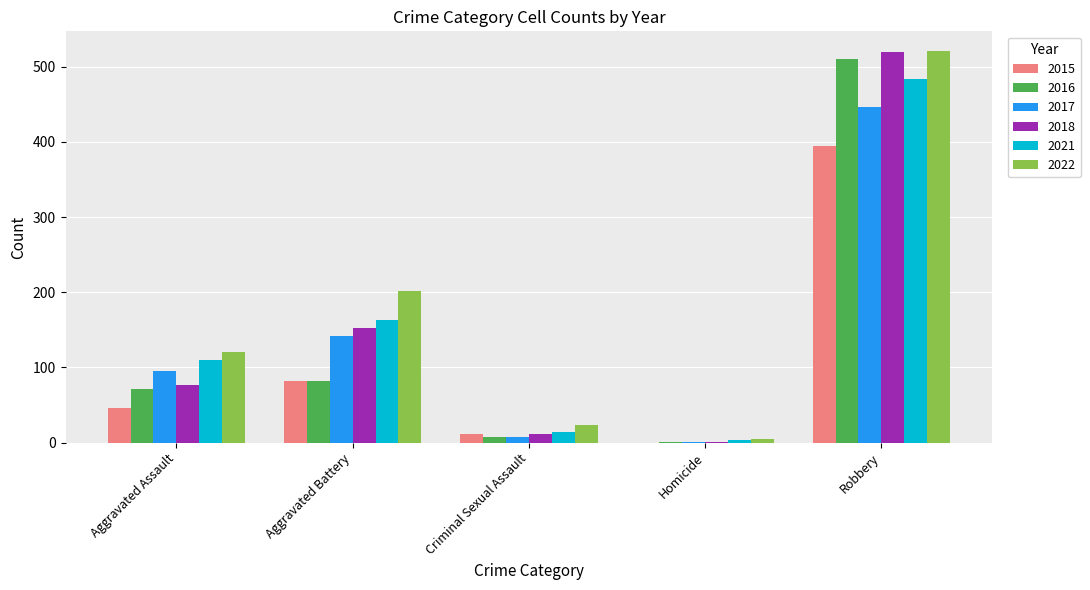

Is the value of 2021 at Robbery greater than the value of 2016 at Criminal Sexual Assault?

Yes